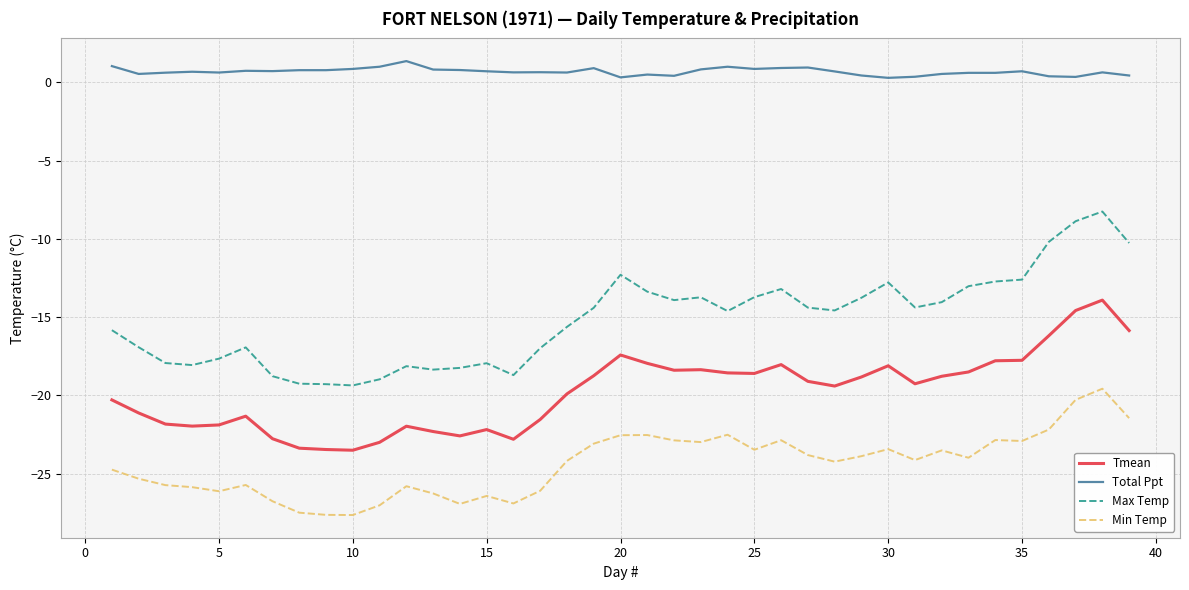

Does the chart have visible grid lines?

Yes